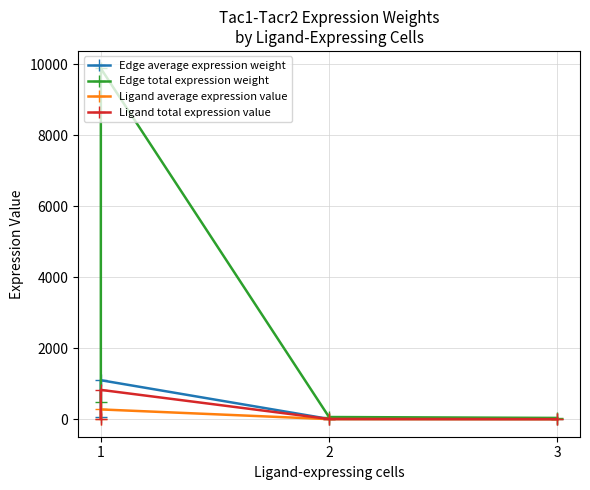

Is it true that Edge total expression weight equals 94.7 at 2?

False